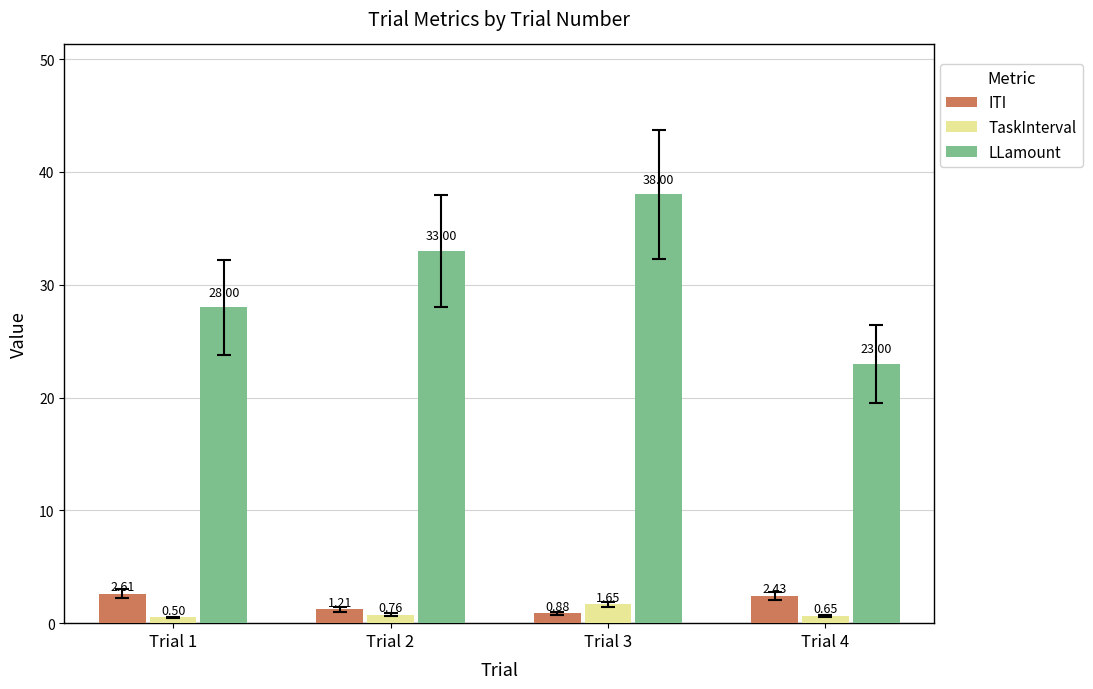

What is the minimum value shown in the chart?

0.5